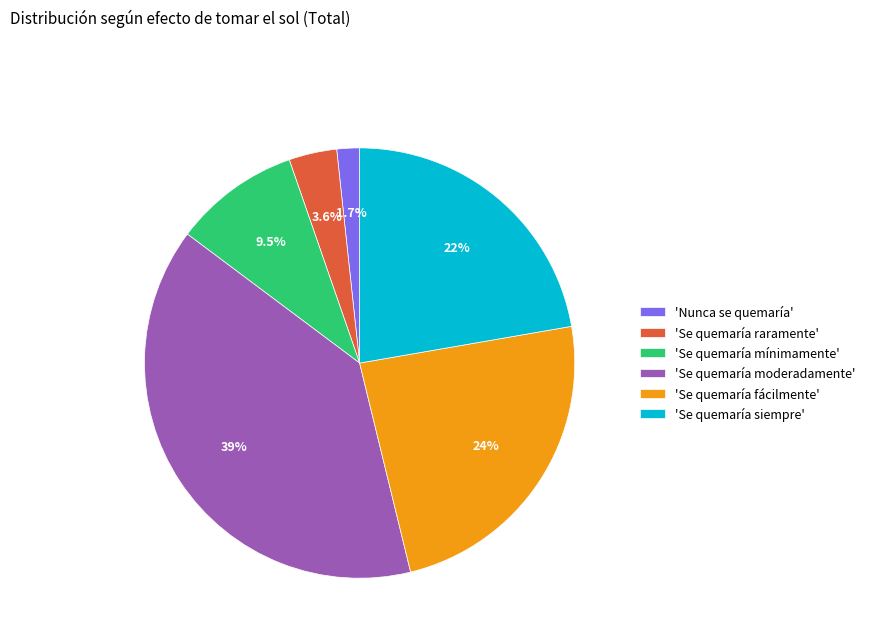

Which has a higher value, 'Se quemaría moderadamente' or 'Nunca se quemaría'?

'Se quemaría moderadamente'